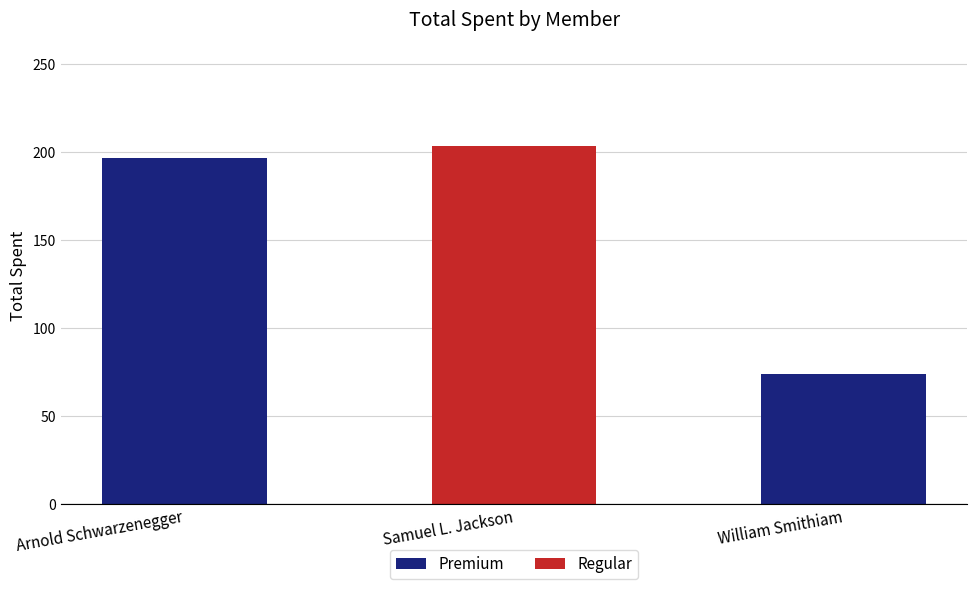

What is the ratio of the value at Arnold Schwarzenegger to the value at William Smithiam?

2.6